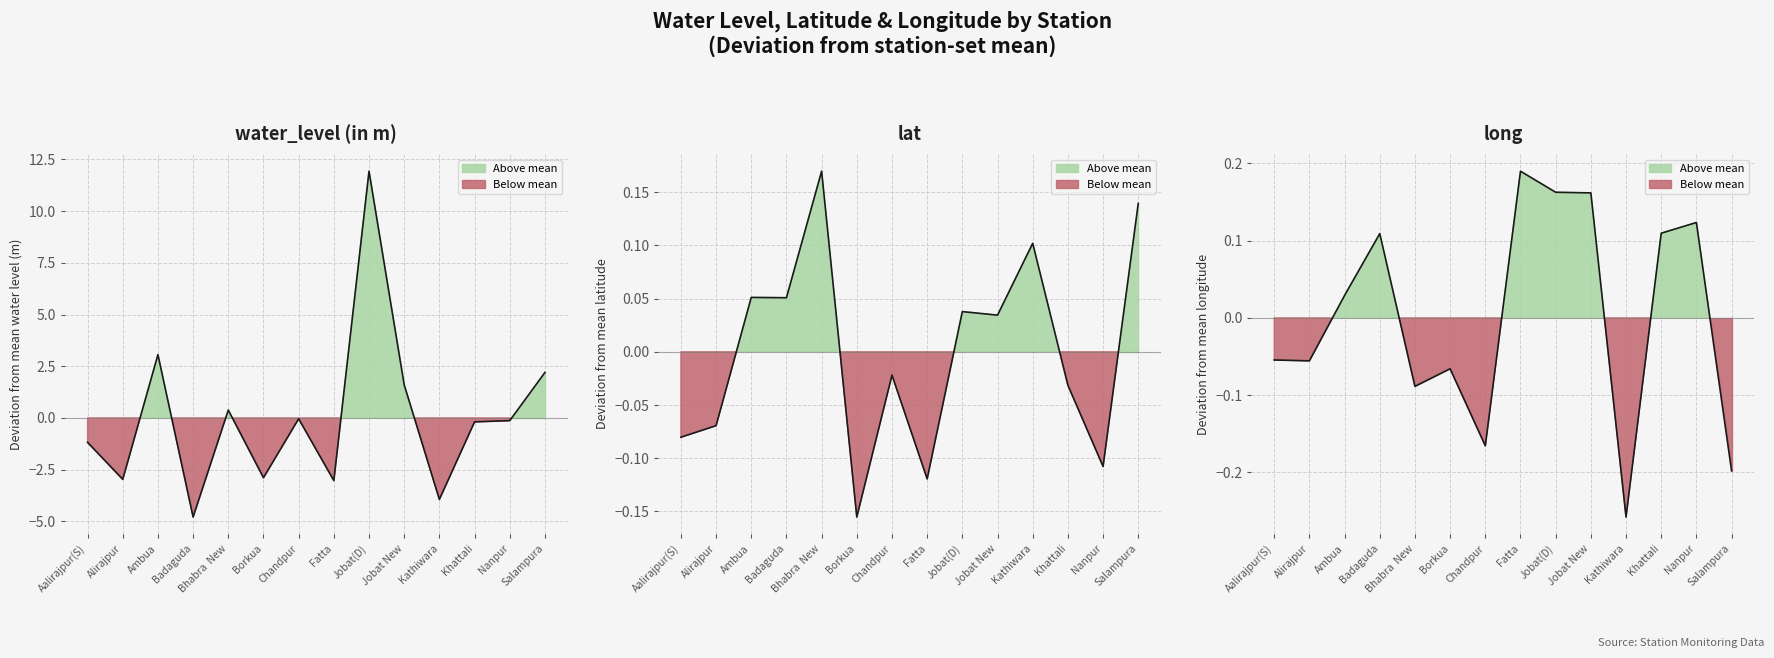

True or false: lat (line) has a value of 0.2 at Bhabra  New.

True